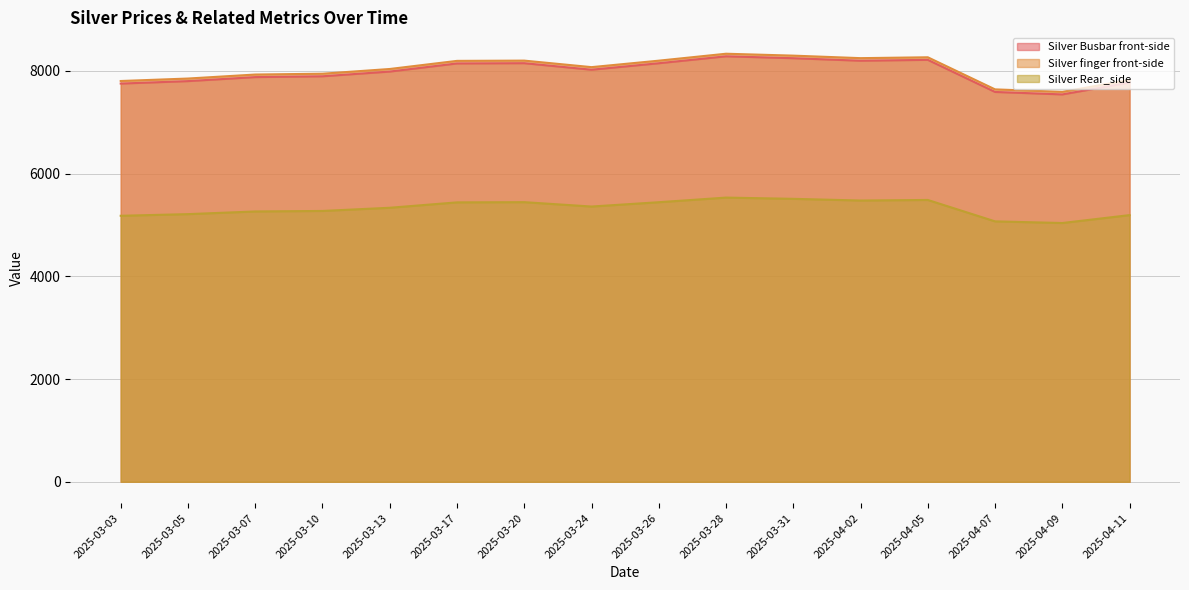

Where is the first local minimum for Silver Busbar front-side?

2025-03-24